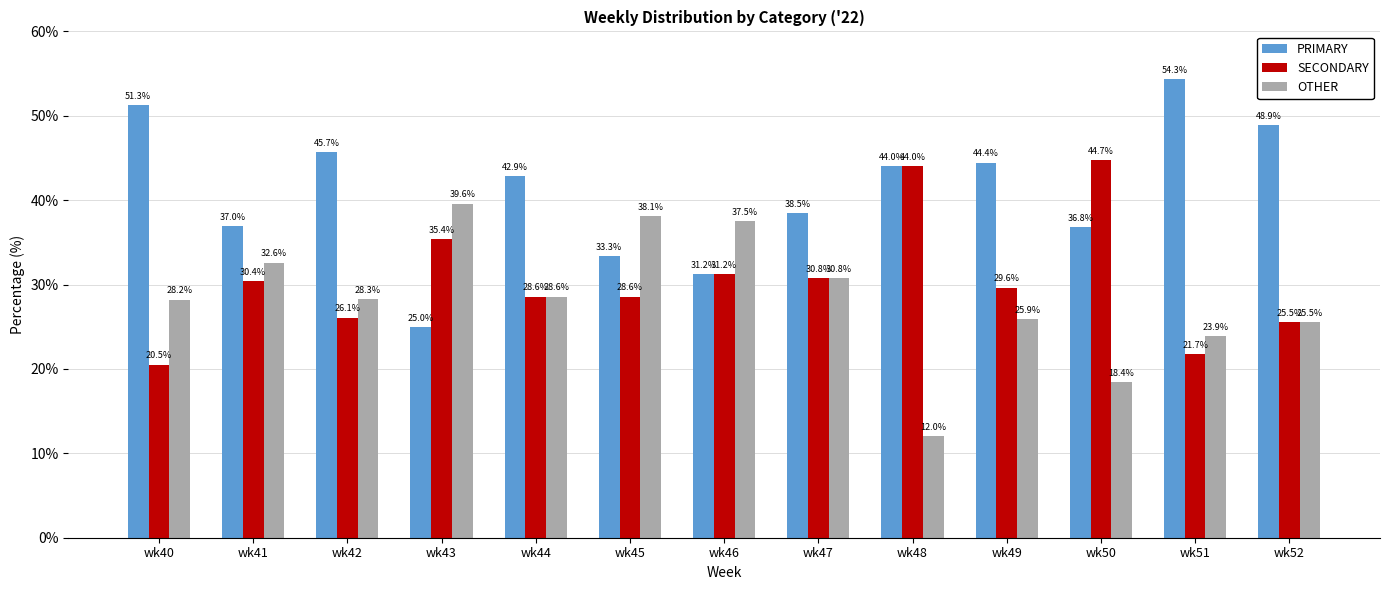

At which label does PRIMARY reach its minimum?

wk43